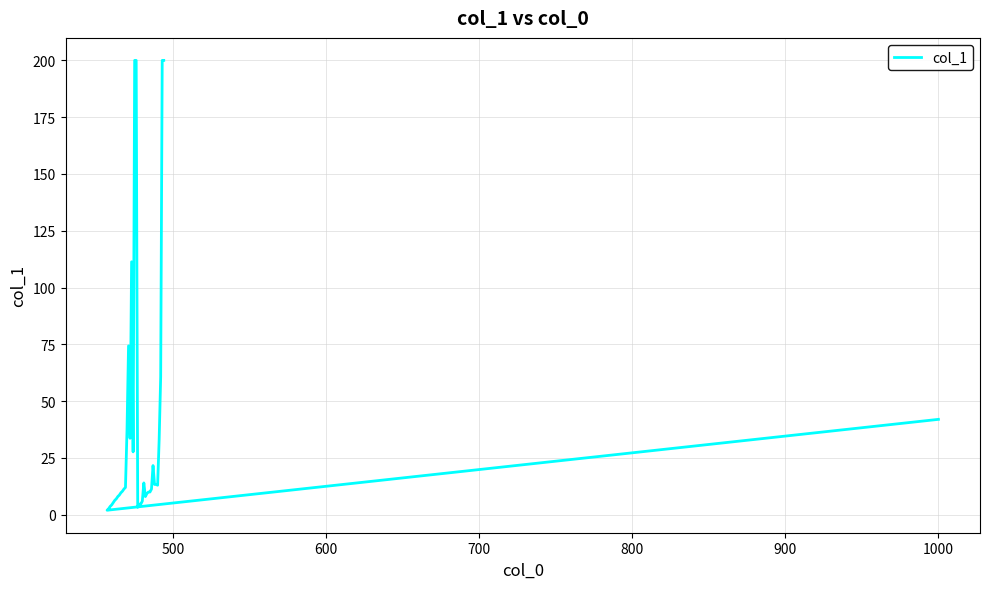

The value at 23 is 6.3. True or false?

False